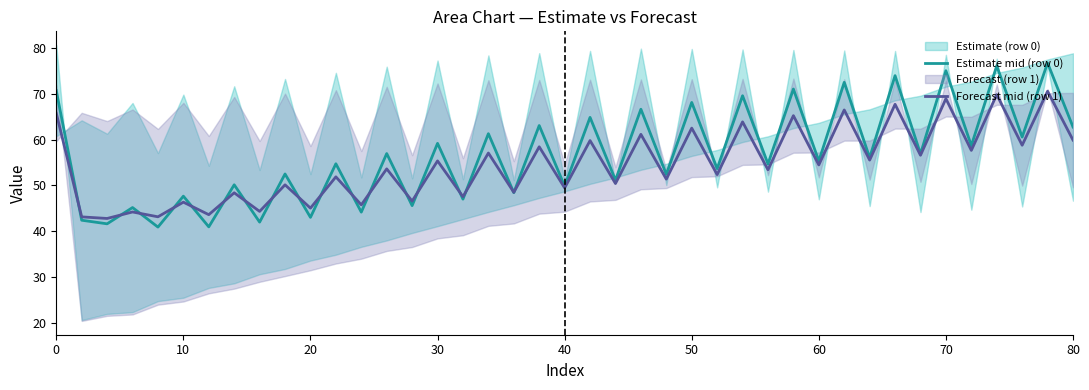

What is the highest value of the Forecast mid (row 1) series?

70.6